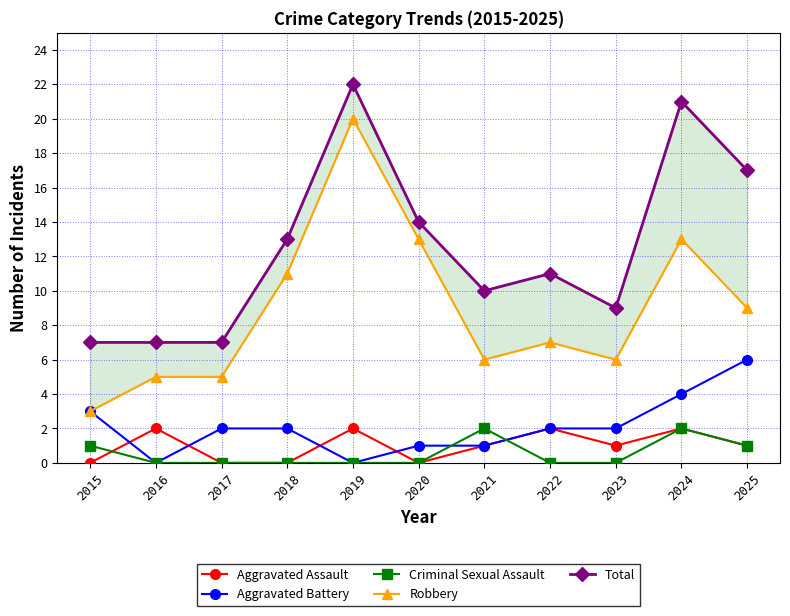

Where is Total nearest to the value 14?

2020